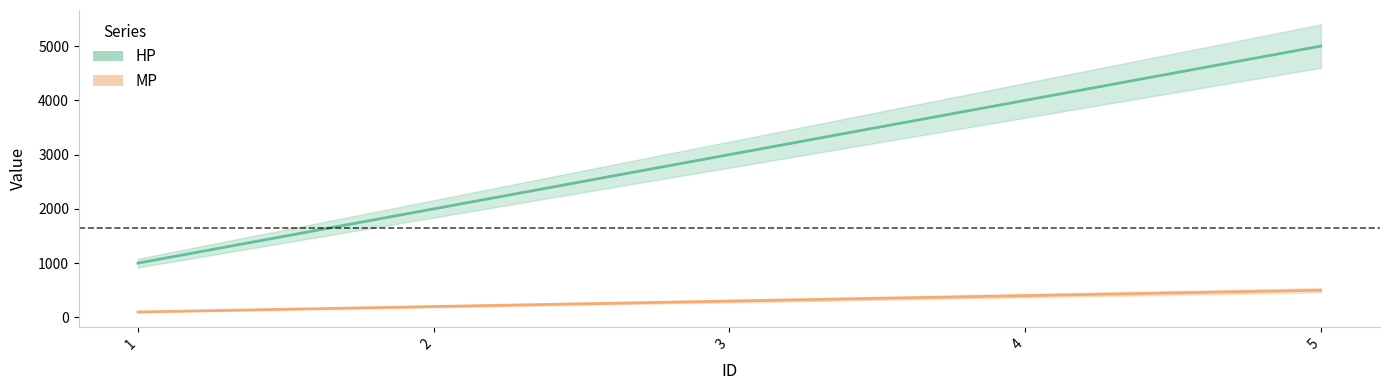

The HP series shows 6507 at 4. True or false?

False